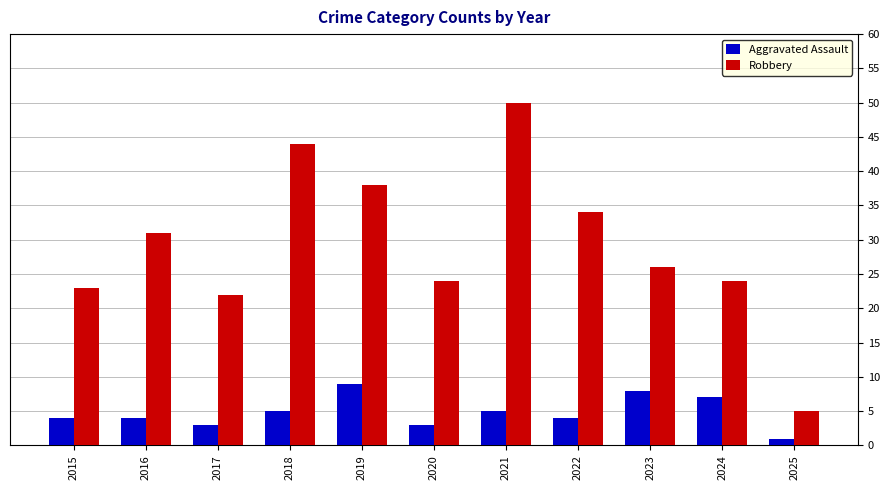

Reading left to right, list all the values displayed in this chart.

Aggravated Assault: 4	4	3	5	9	3	5	4	8	7	1
Robbery: 23	31	22	44	38	24	50	34	26	24	5